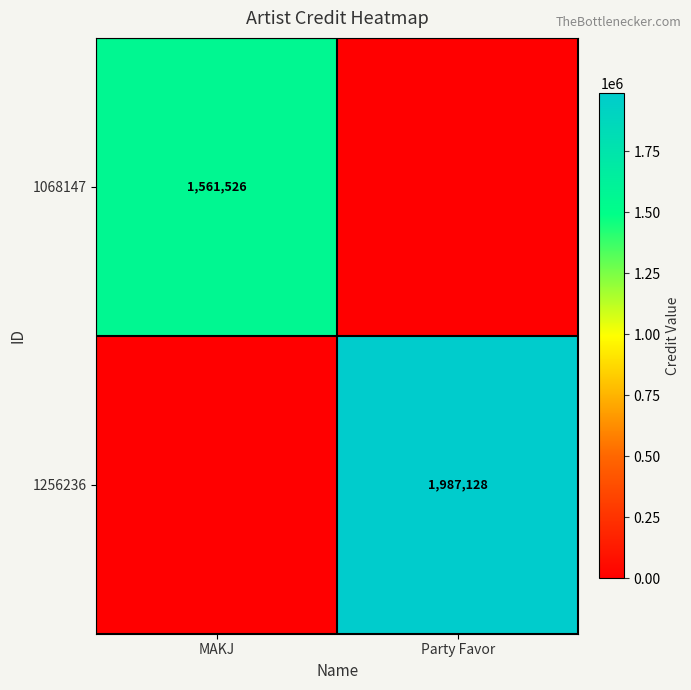

At which category is the sum across all series the highest?

Party Favor